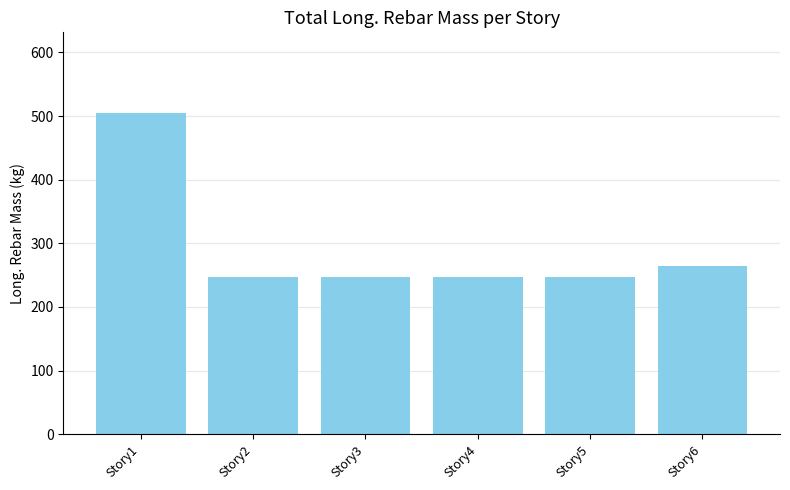

What is the ratio of the value at Story4 to the value at Story6?

0.9